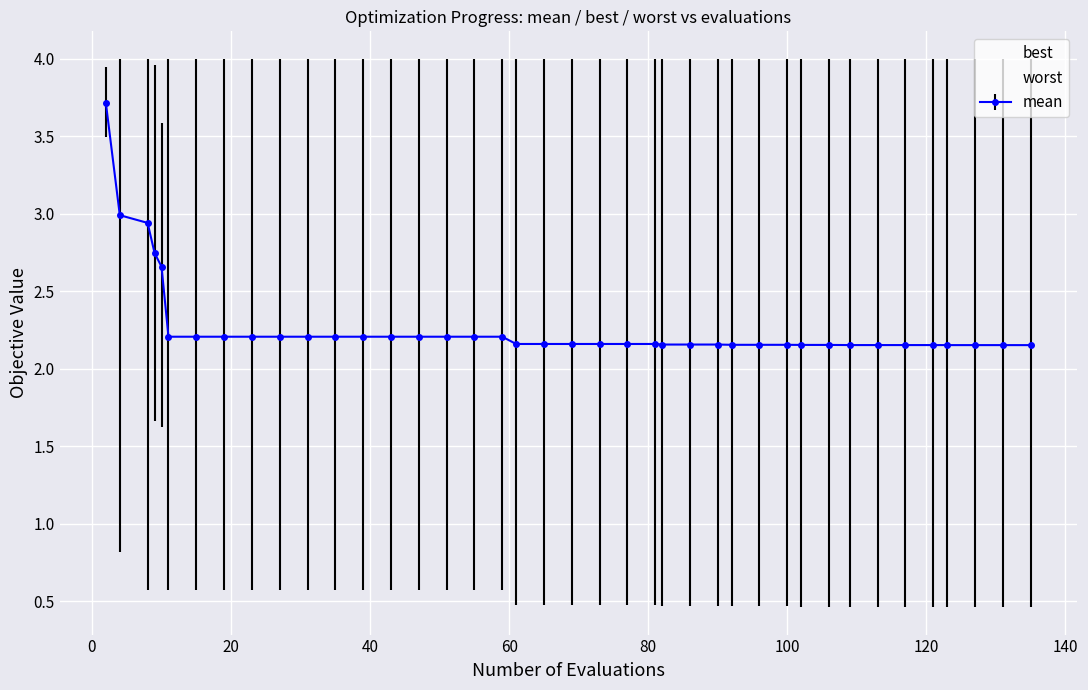

Where is the first local minimum for worst?

60